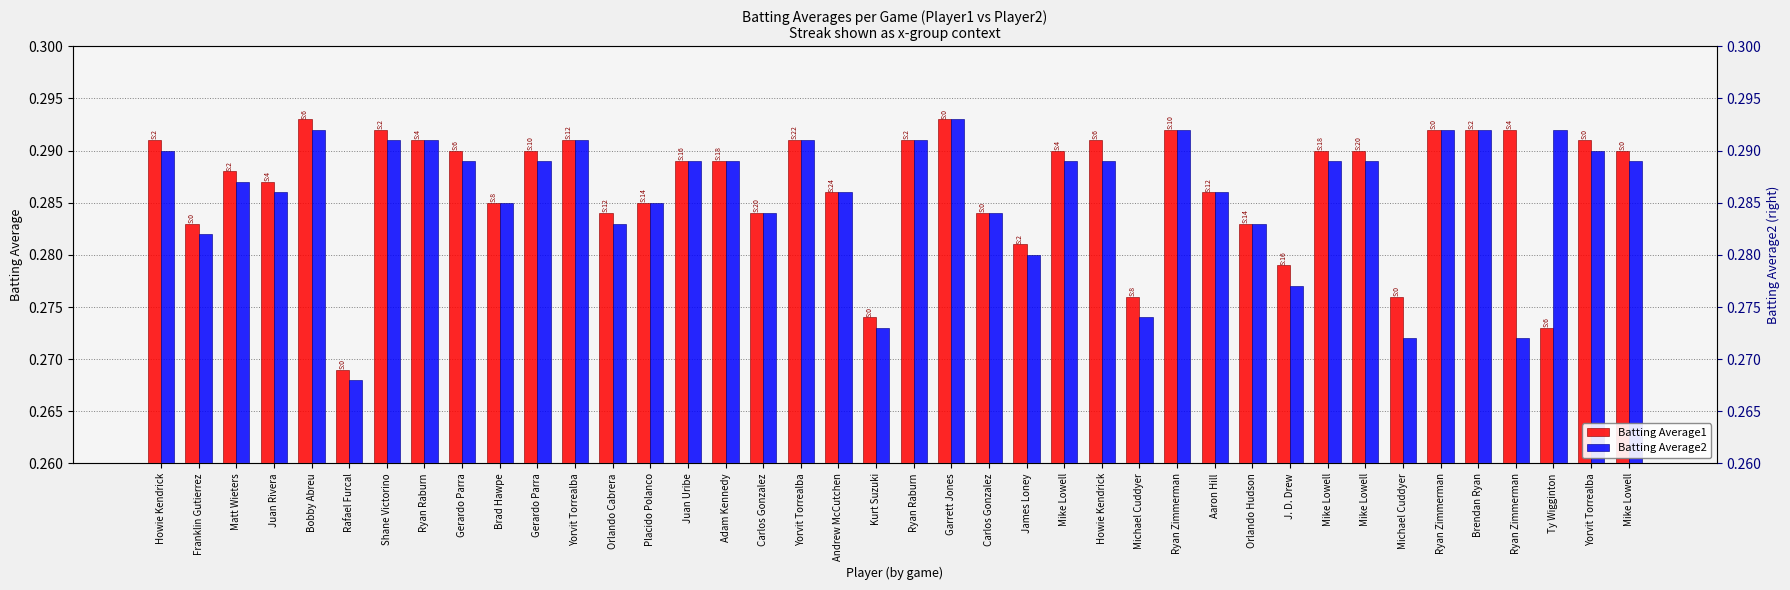

How many groups of bars are there?

40